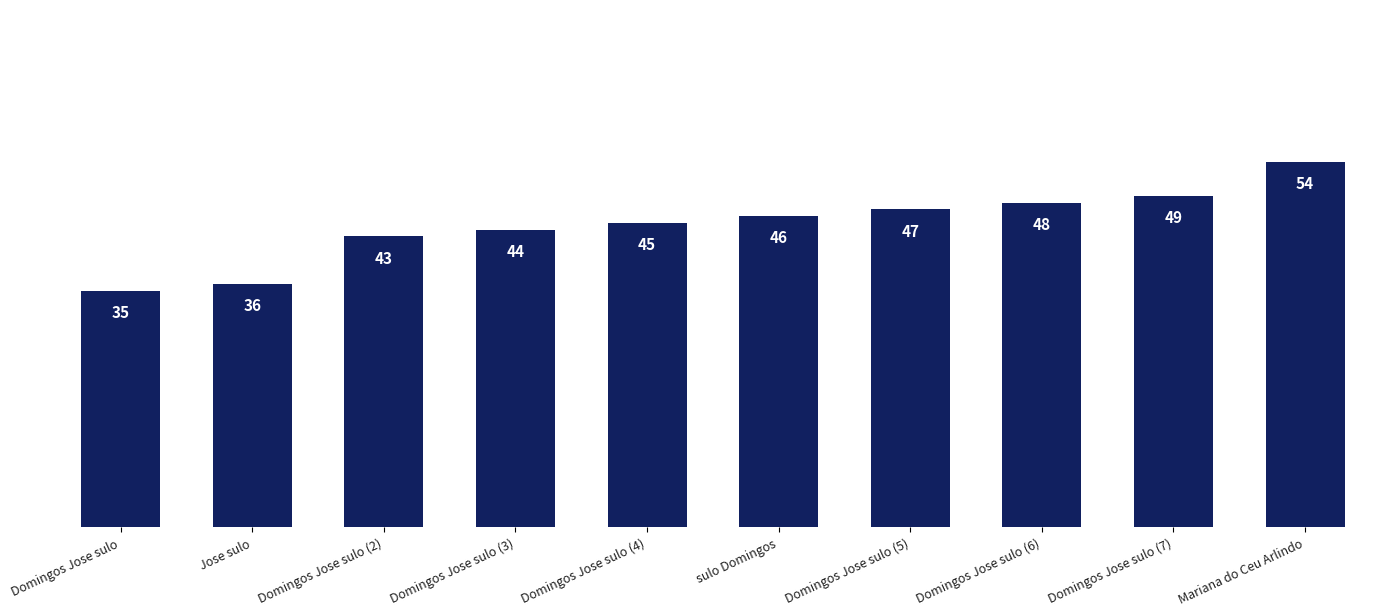

List the labels in order of value, largest first.

Mariana do Ceu Arlindo, Domingos Jose sulo (7), Domingos Jose sulo (6), Domingos Jose sulo (5), sulo Domingos, Domingos Jose sulo (4), Domingos Jose sulo (3), Domingos Jose sulo (2), Jose sulo, Domingos Jose sulo